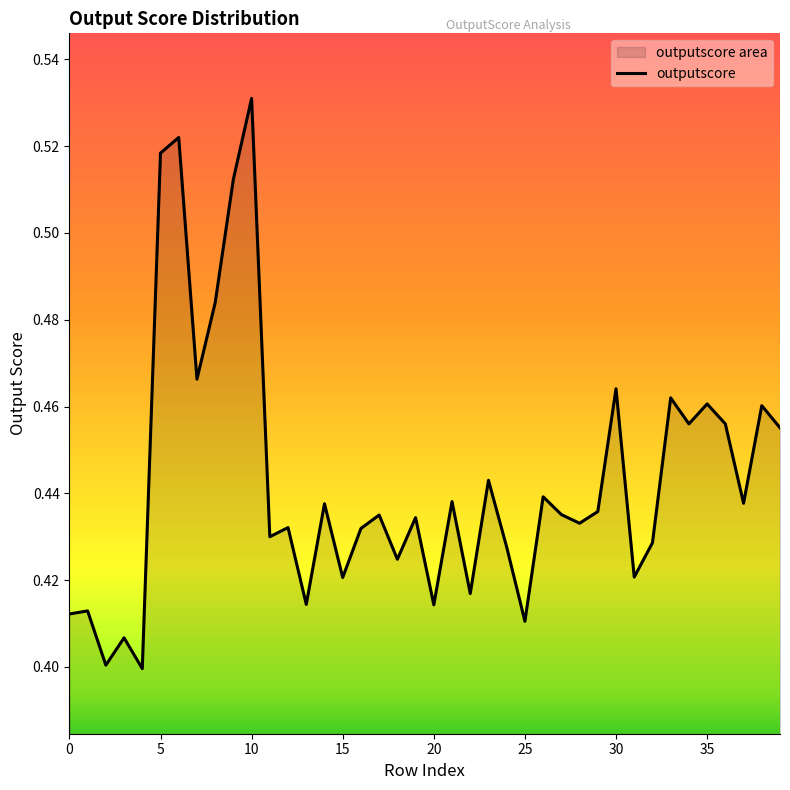

Is it true that the value at 24 is 0.1?

False